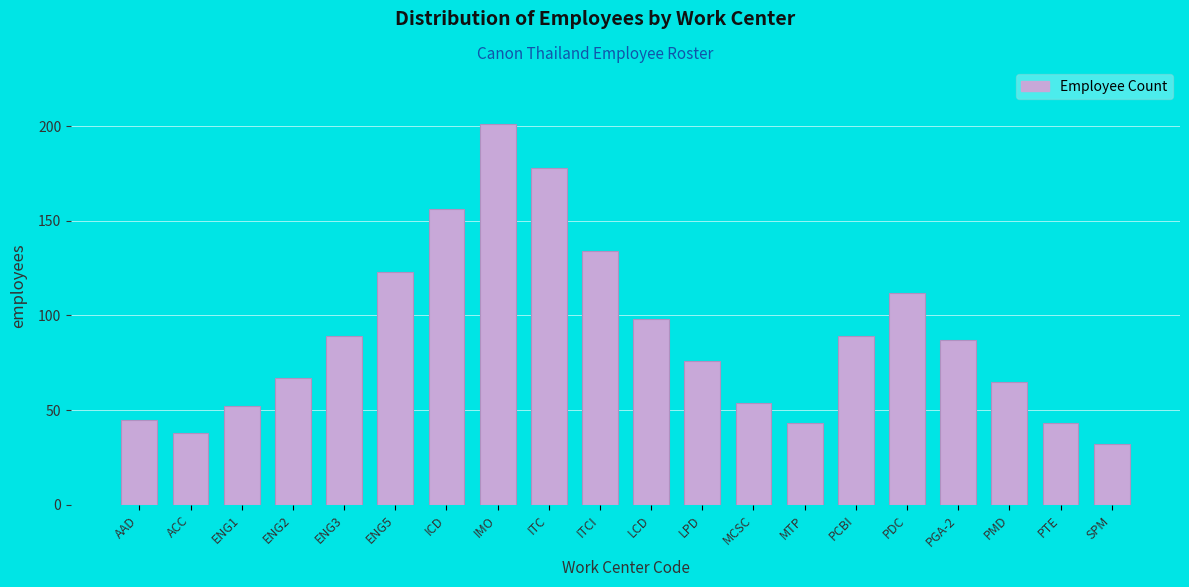

Reading right to left, transcribe all the data shown in this chart.

SPM=32	PTE=43	PMD=65	PGA-2=87	PDC=112	PCBI=89	MTP=43	MCSC=54	LPD=76	LCD=98	ITCI=134	ITC=178	IMO=201	ICD=156	ENG5=123	ENG3=89	ENG2=67	ENG1=52	ACC=38	AAD=45